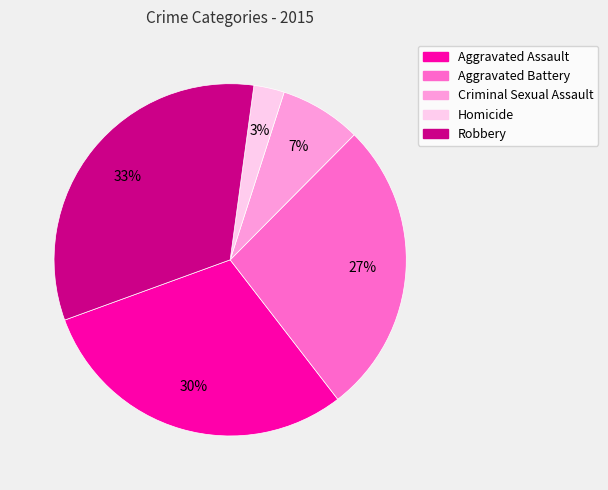

Does Aggravated Battery account for over 50% of the chart?

No